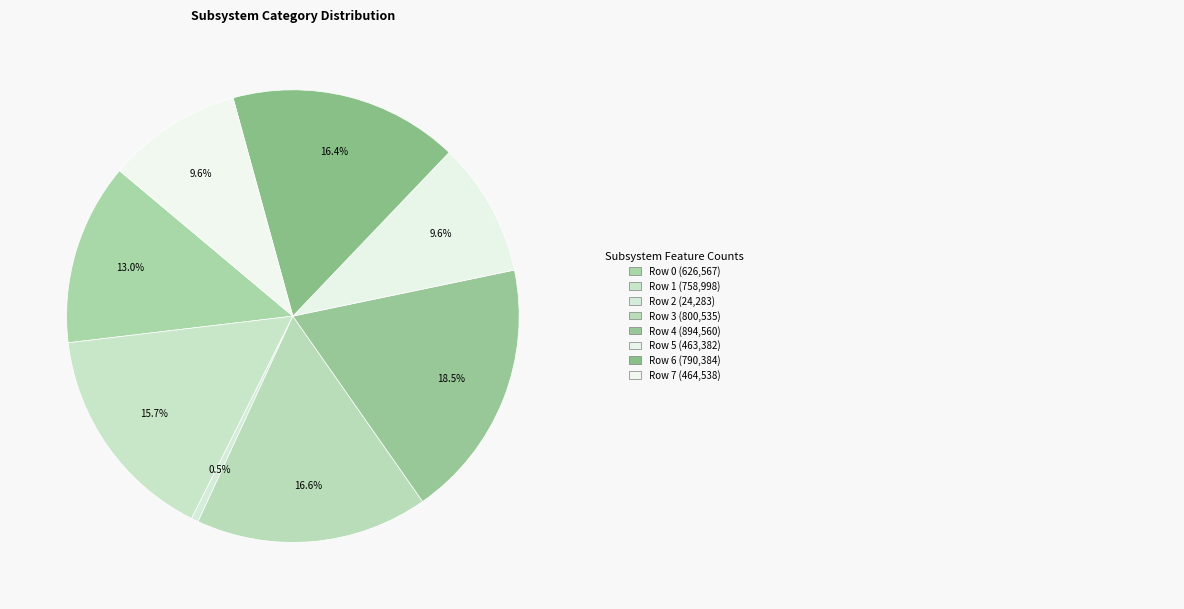

Rank the categories by value from lowest to highest.

Row 2, Row 5, Row 7, Row 0, Row 1, Row 6, Row 3, Row 4